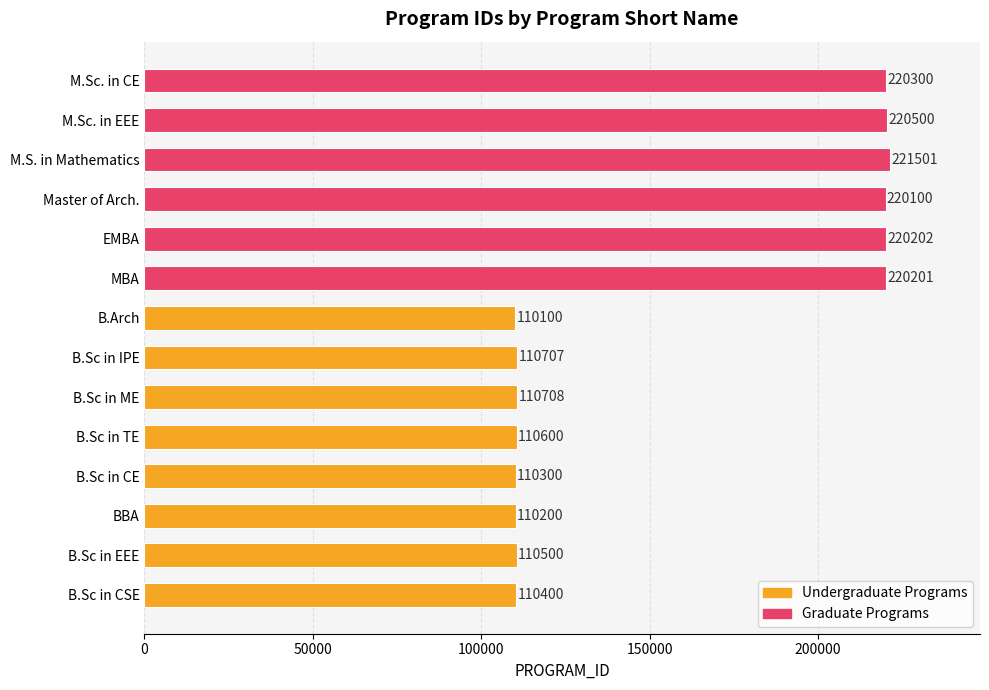

Which label corresponds to the largest value in the chart?

M.S. in Mathematics